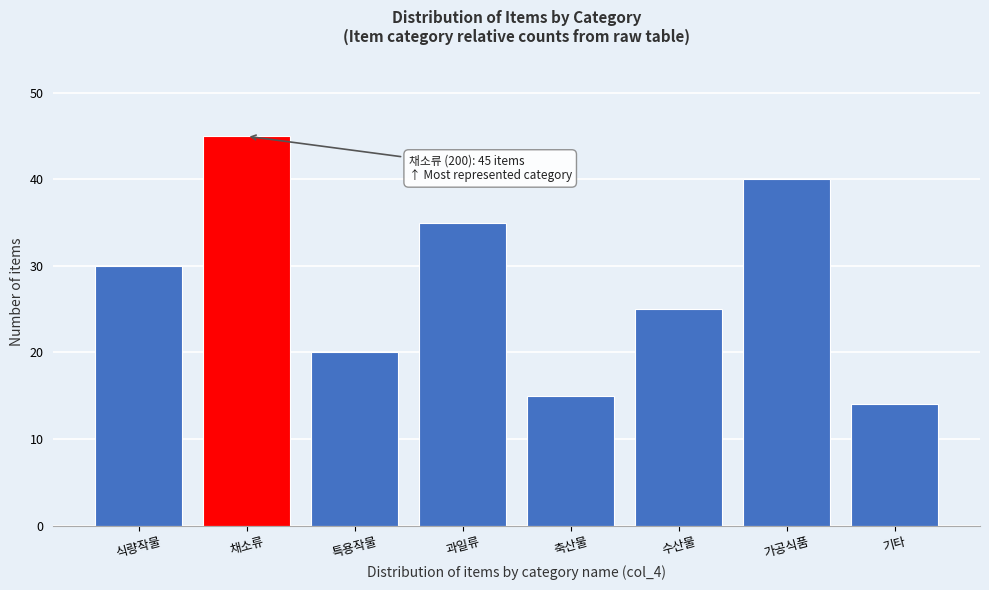

Reading left to right, extract all data points from this chart.

식량작물=30	채소류=45	특용작물=20	과일류=35	축산물=15	수산물=25	가공식품=40	기타=14